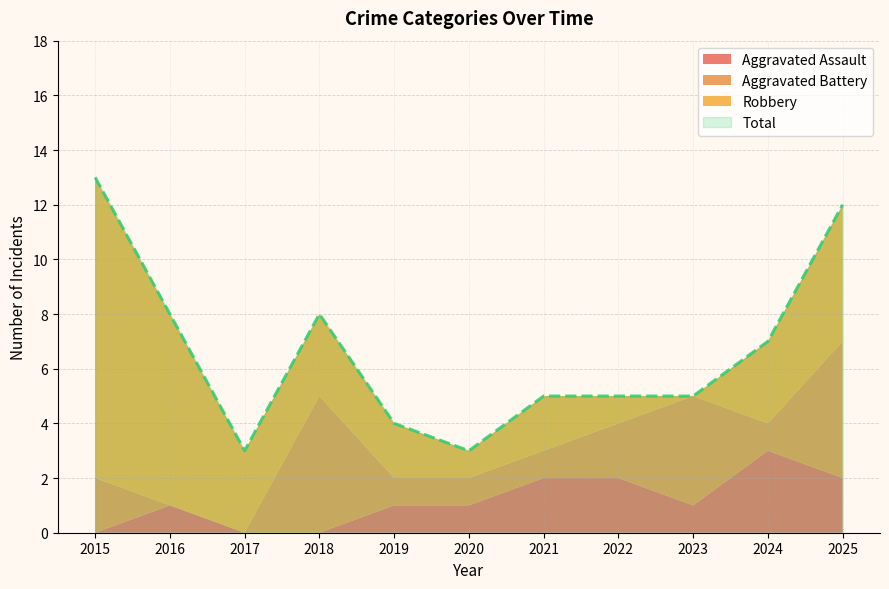

At which category does Aggravated Assault reach its first local peak?

2016